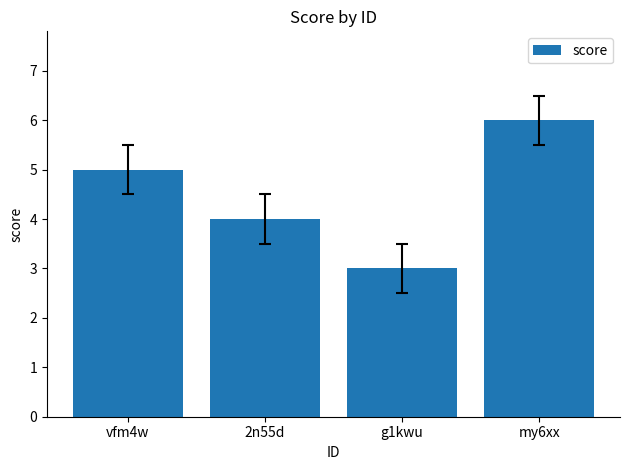

What is the change in value from g1kwu to my6xx?

+3